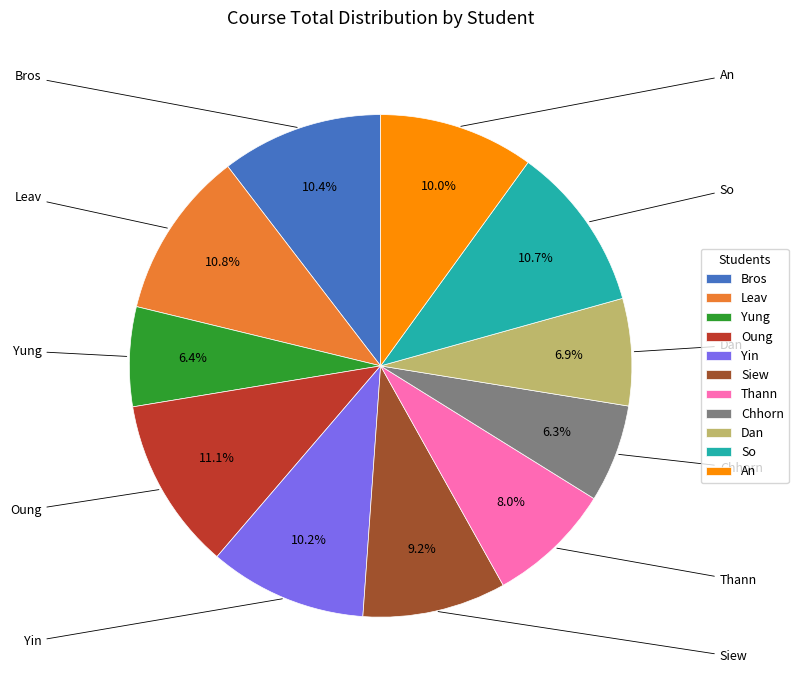

To the nearest percent, what is the difference between the largest and smallest slice percentages?

5%